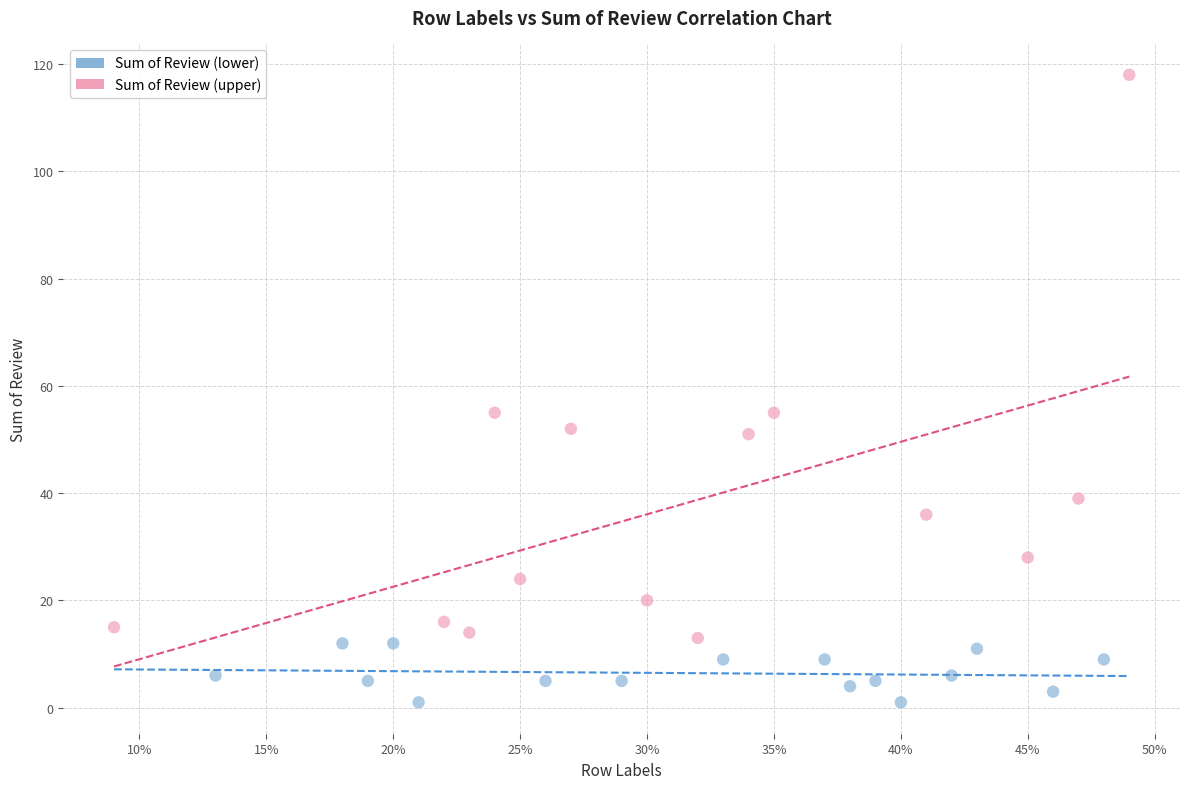

Which series contains the highest Y value?

Sum of Review (upper)